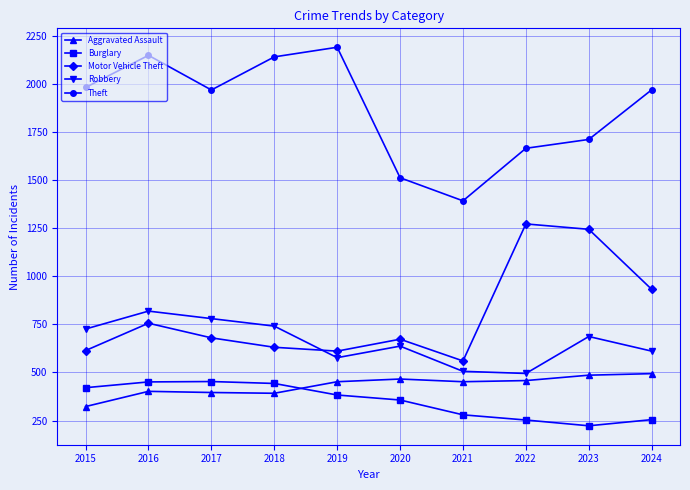

True or false: Motor Vehicle Theft has more than 1 interior local peaks.

True